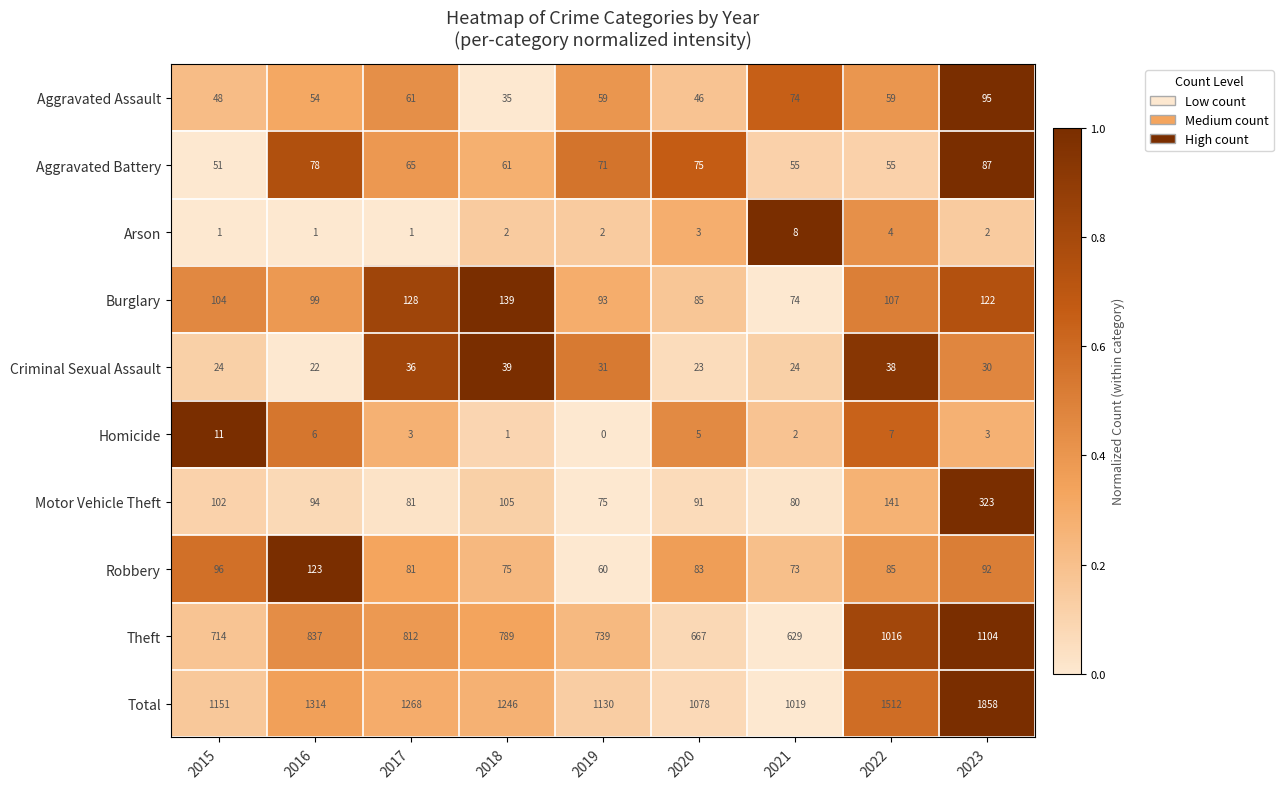

At which category is the sum across all series the highest?

2023